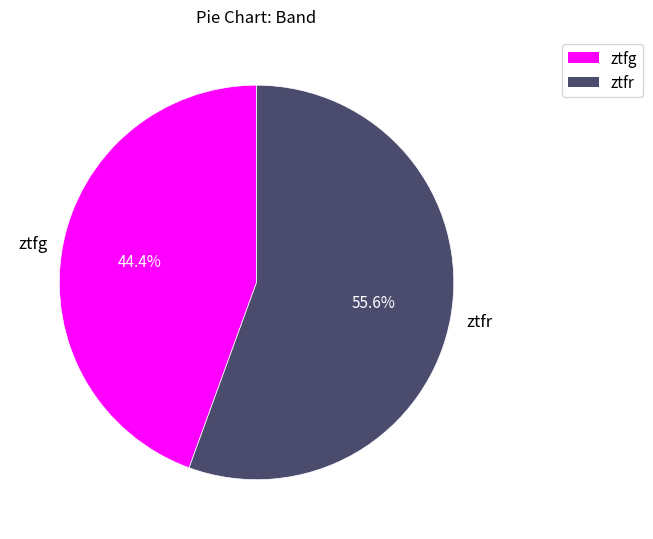

Which category has the biggest portion of the pie?

ztfr